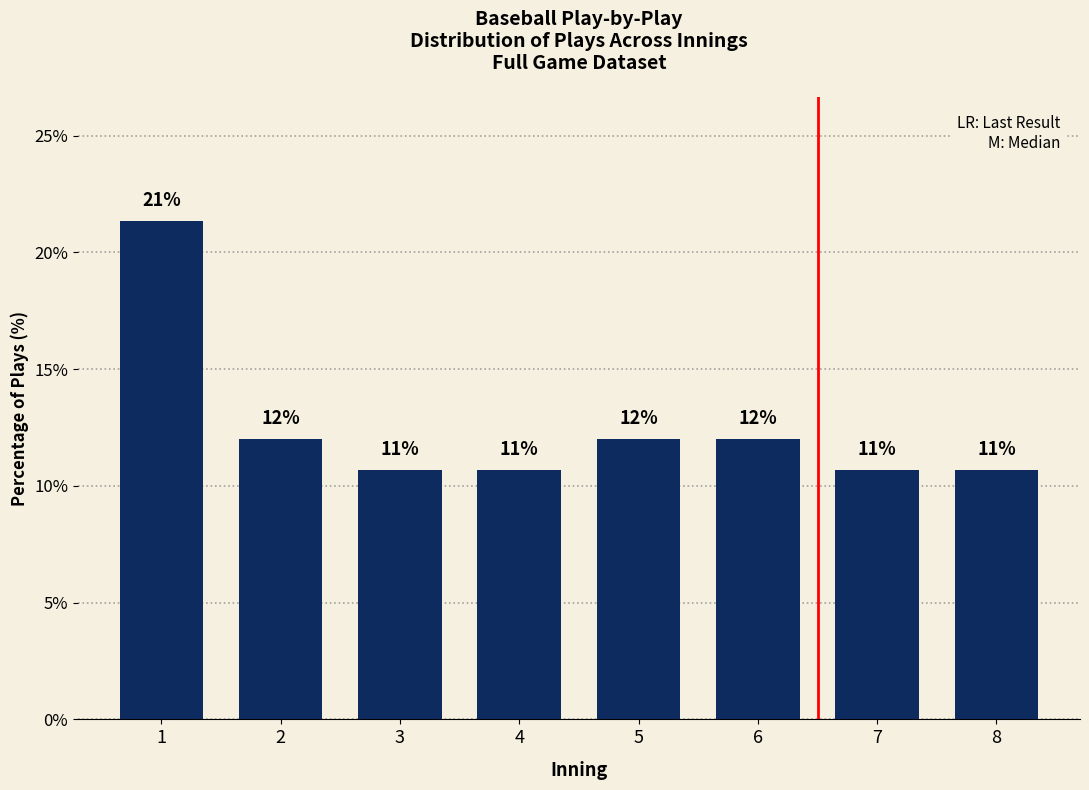

Are the bars horizontal?

No